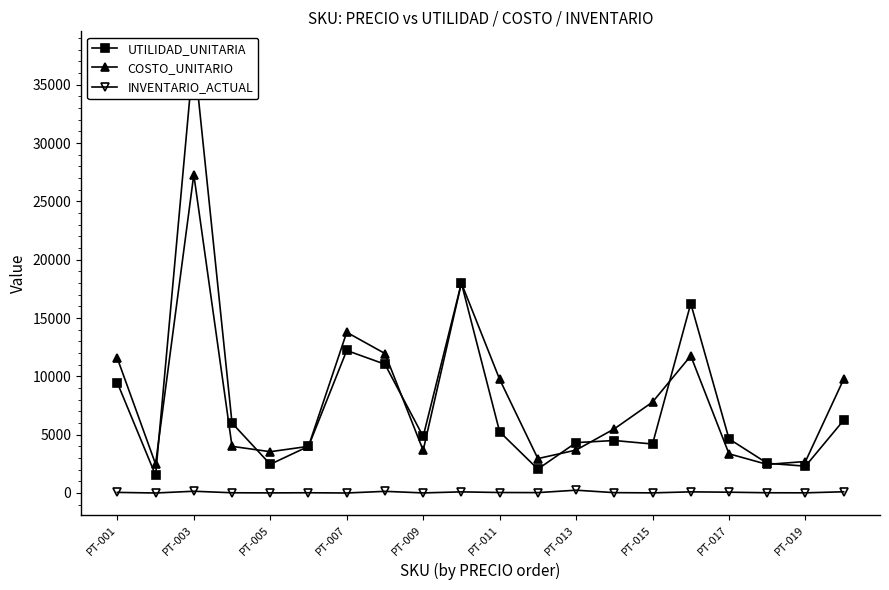

How many data points in COSTO_UNITARIO are above 5500?

9